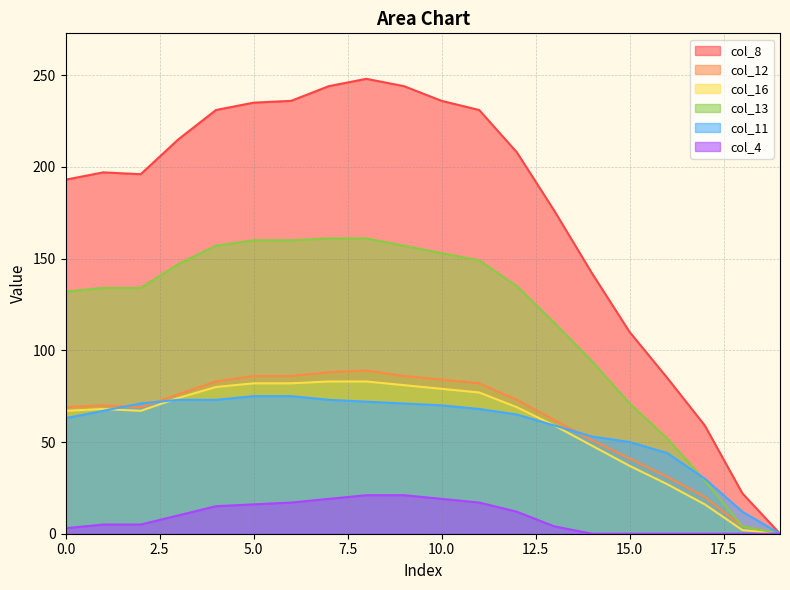

At which label does col_8 reach its peak?

8